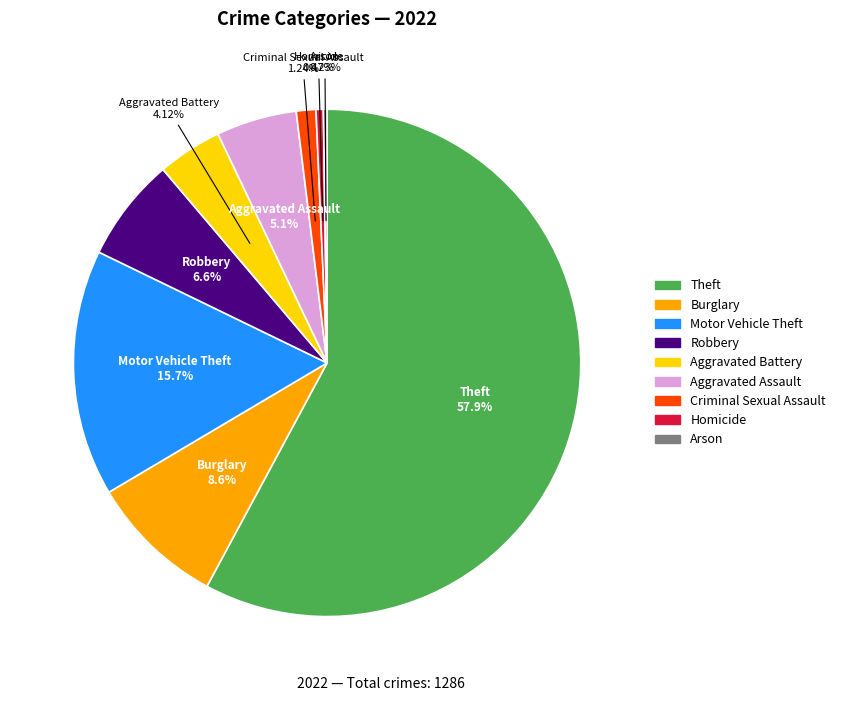

Which has a higher value, Criminal Sexual Assault or Aggravated Assault?

Aggravated Assault